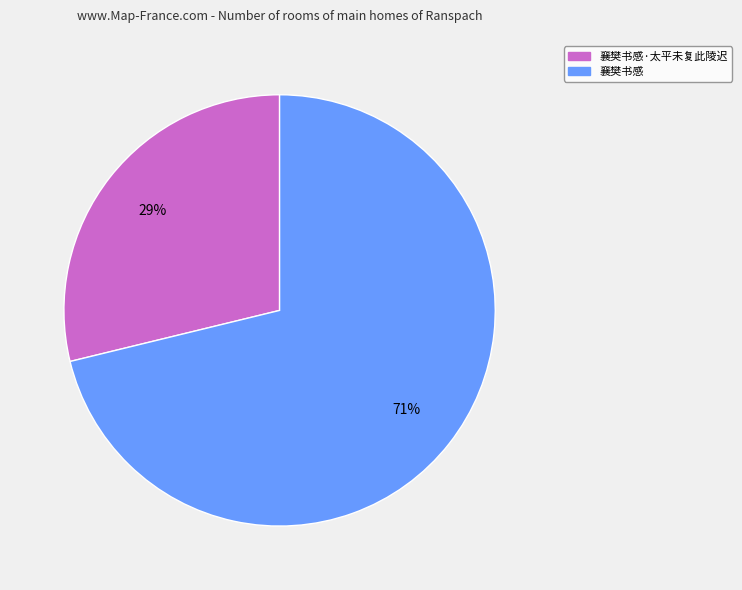

Is there a majority slice in this chart?

Yes